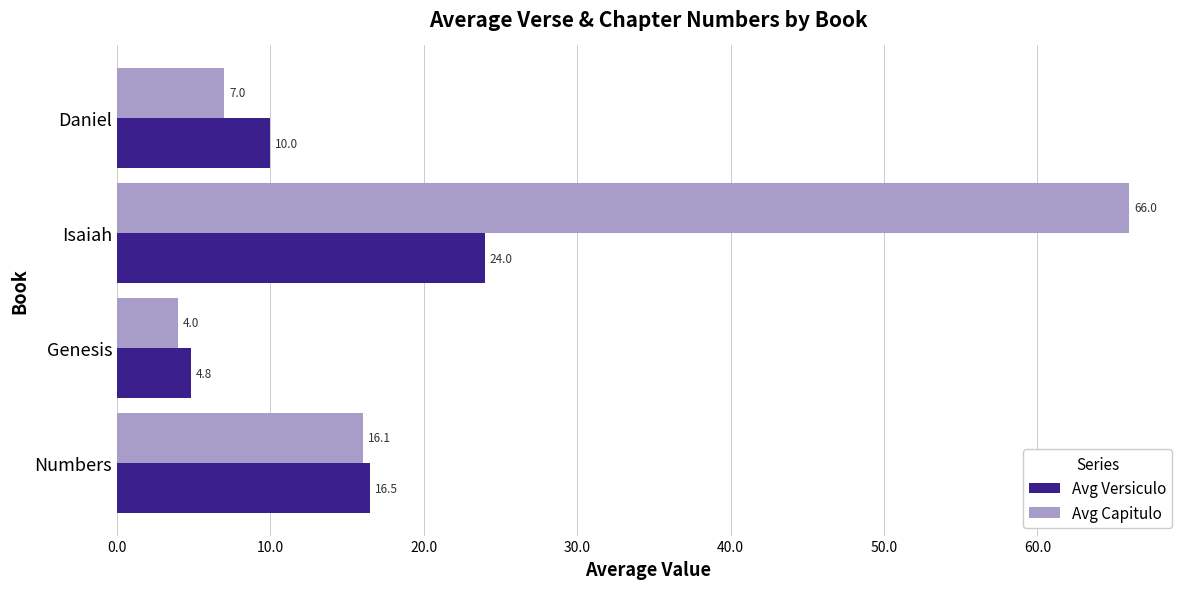

Which category has the lowest value across all series?

Genesis